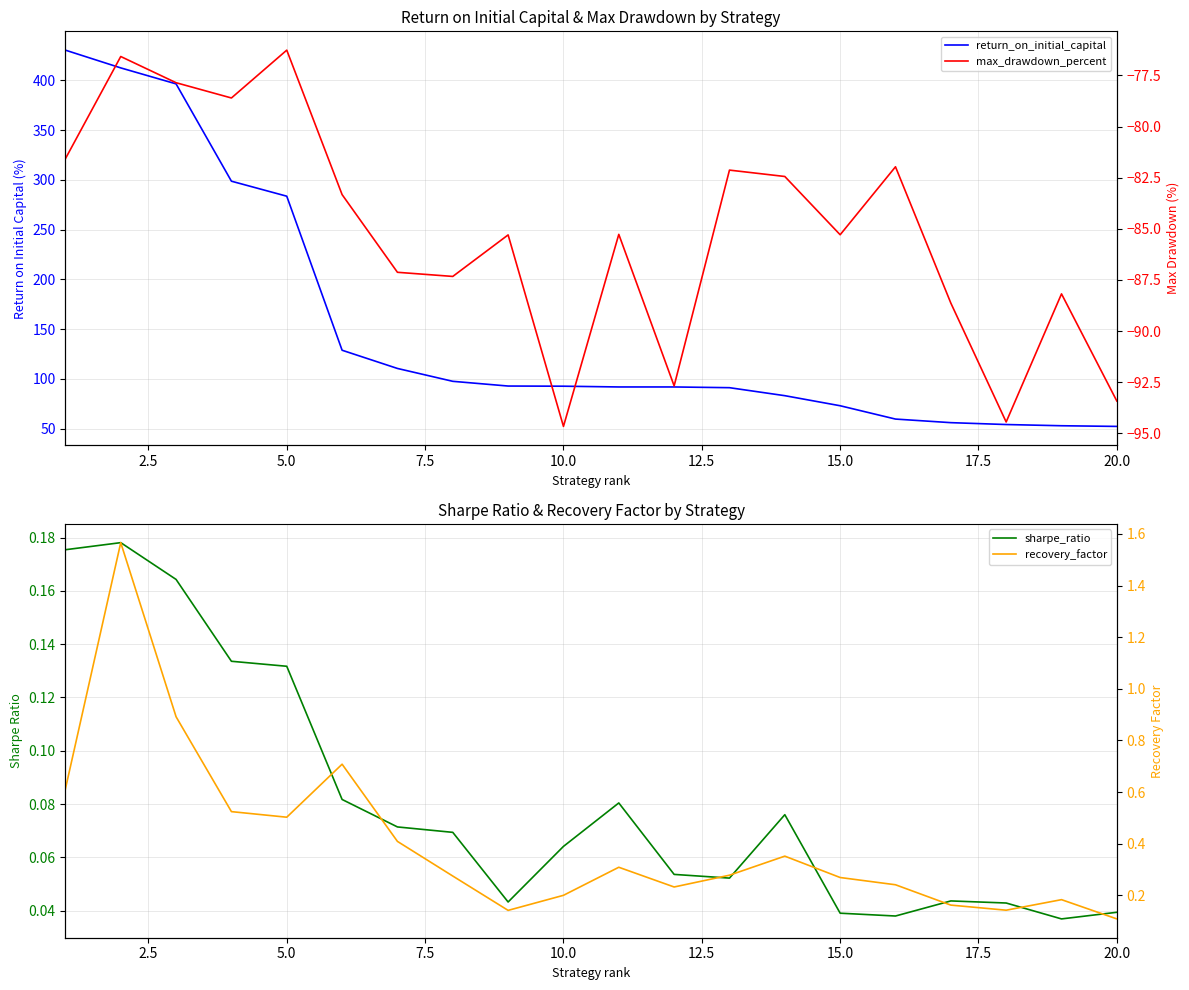

What is the approximate value of return_on_initial_capital at 10.0?

92.7